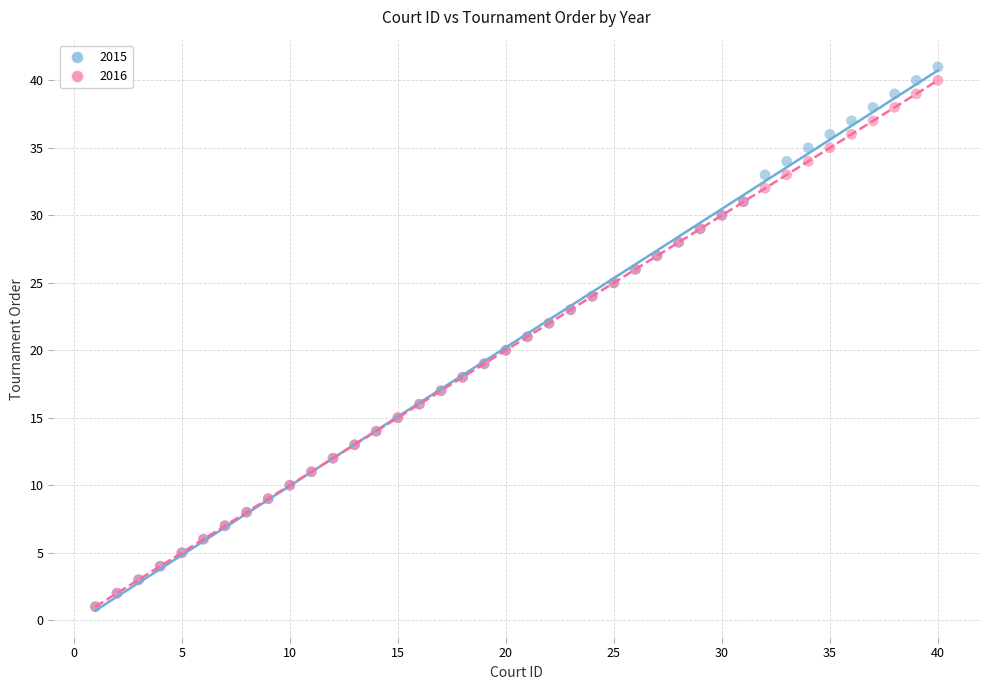

What are all the series names shown in the legend?

2015, 2016